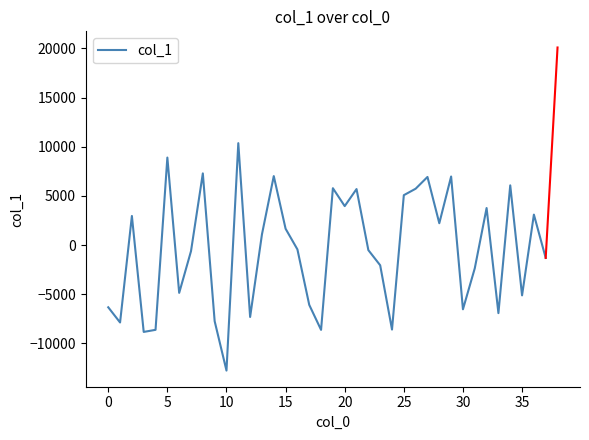

What is the difference between the maximum and minimum values?

23123.3